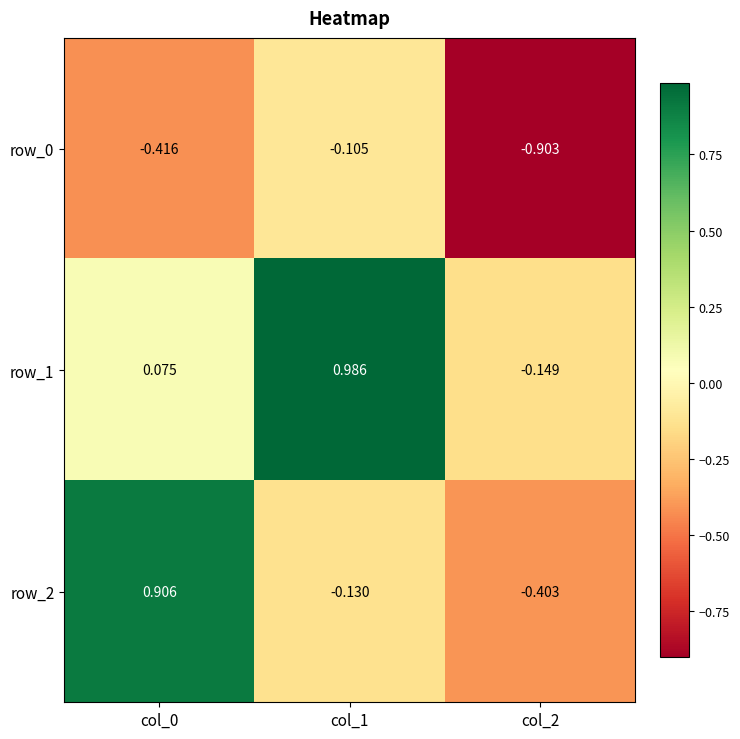

How many data points does each series have?

3